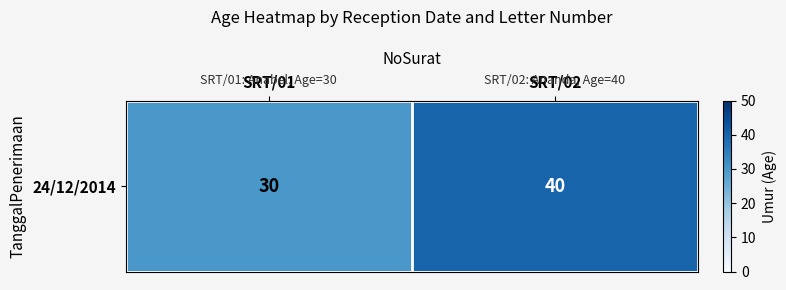

What is the ratio of the value at SRT/01 to the value at SRT/02?

0.8